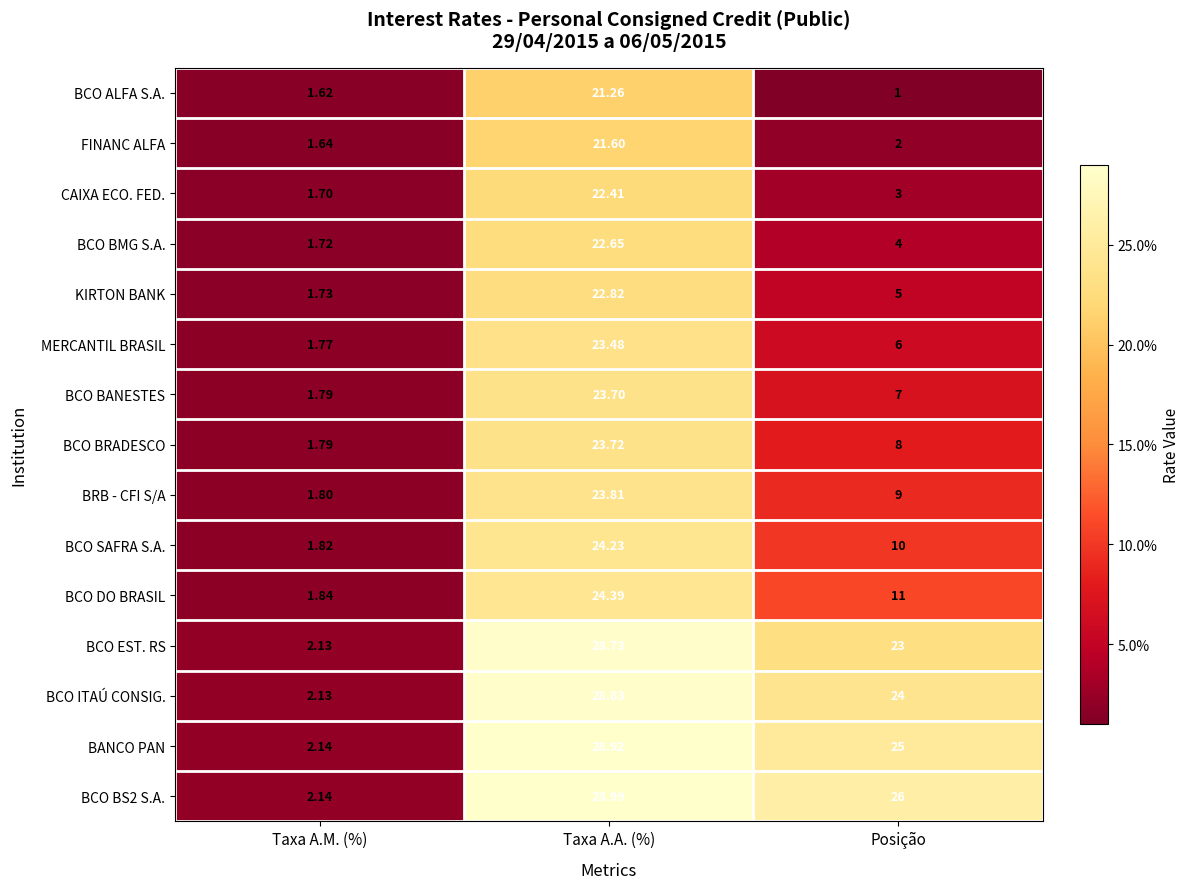

At how many categories does at least one series exceed 15?

2